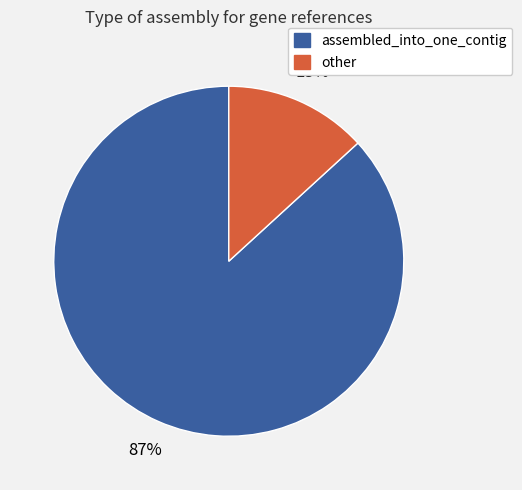

How many slices are in this pie chart?

2